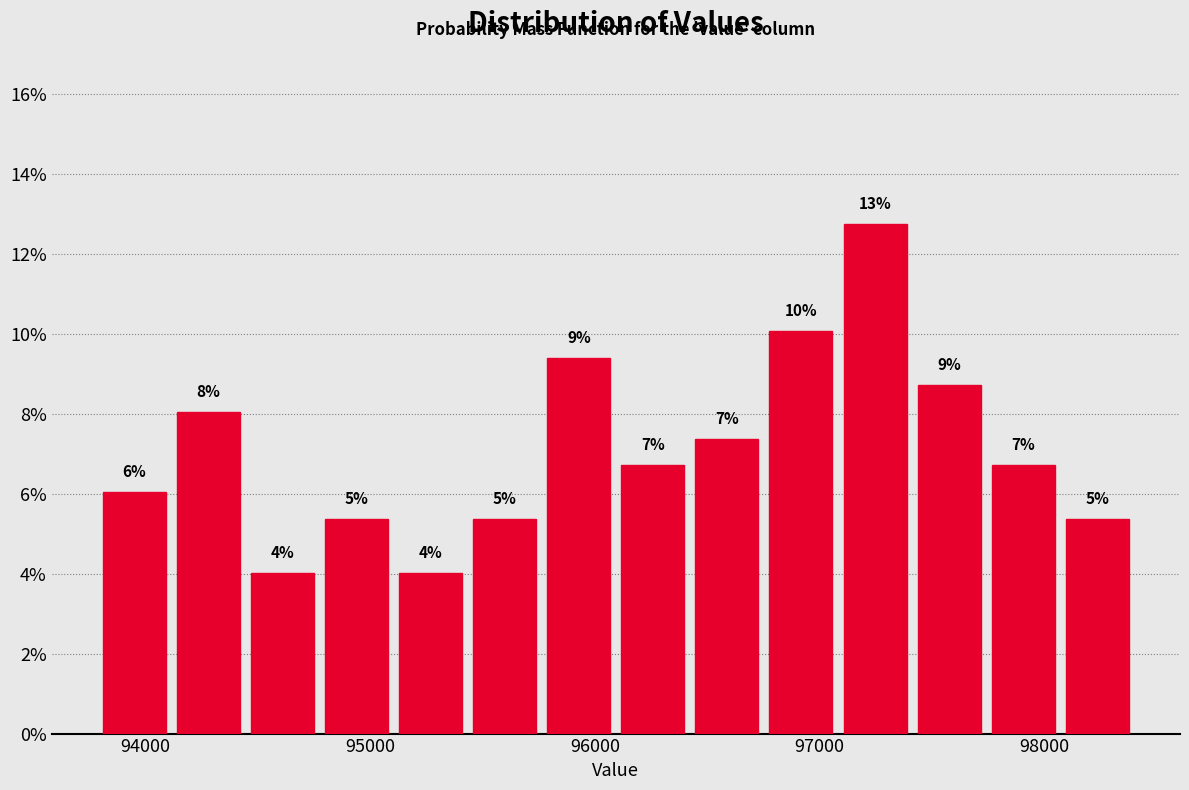

Around what value on the x-axis is the tallest bar? Give the approximate position of its centre, as read against the axis.

97200